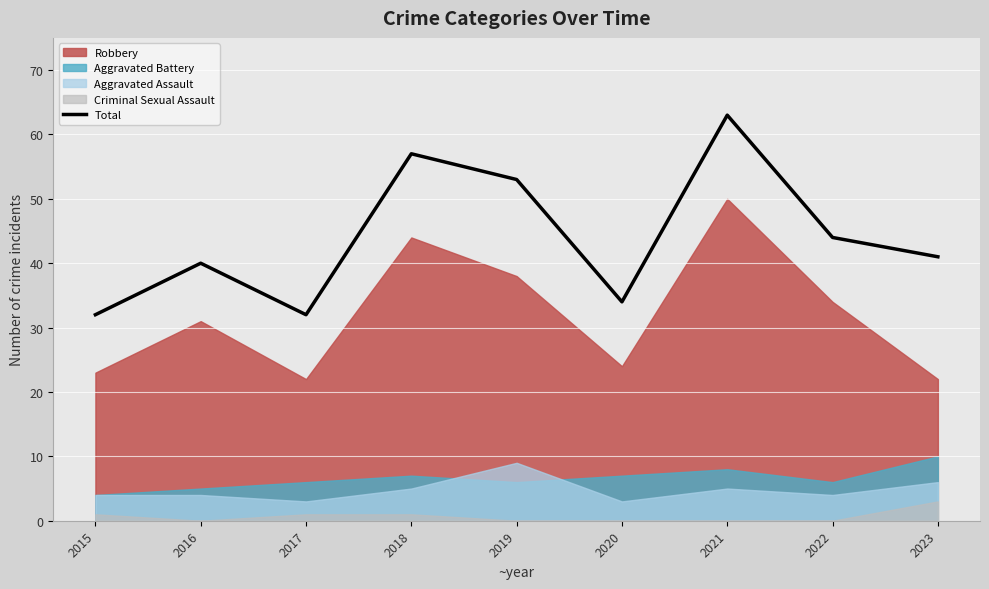

List the labels in order of value, largest first.

2021, 2018, 2019, 2022, 2023, 2016, 2020, 2015, 2017